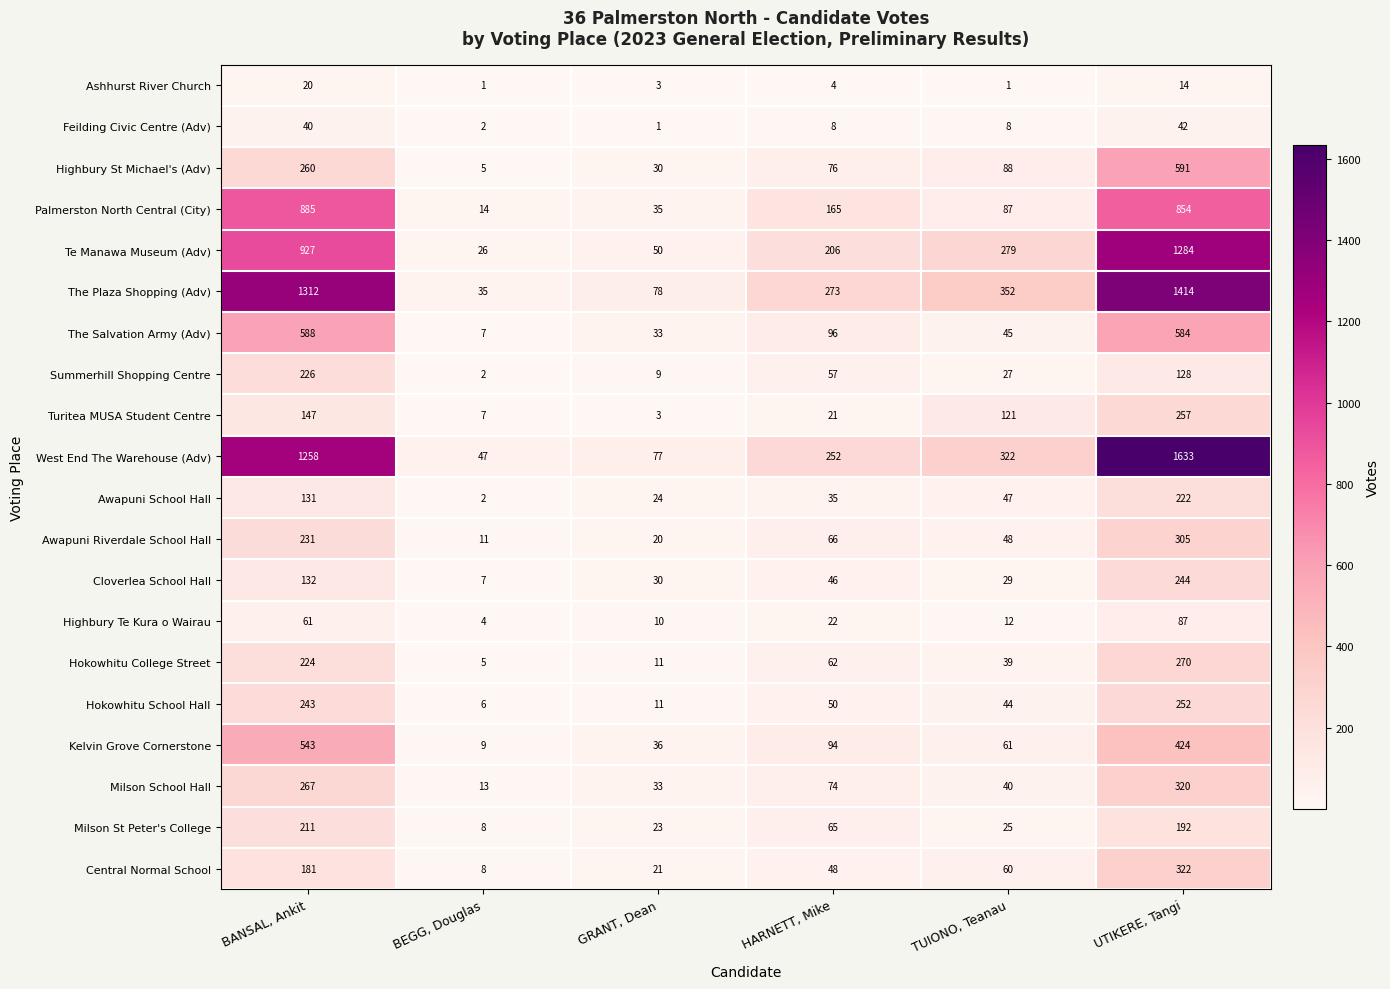

At which label does Turitea MUSA Student Centre first exceed 121?

BANSAL, Ankit